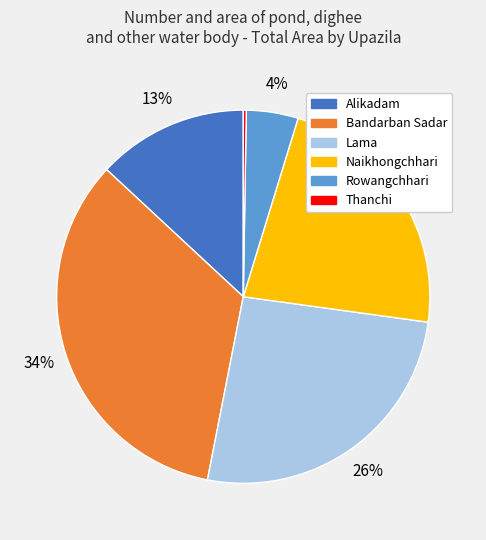

To the nearest percent, what is the combined percentage of Naikhongchhari and Lama?

48%